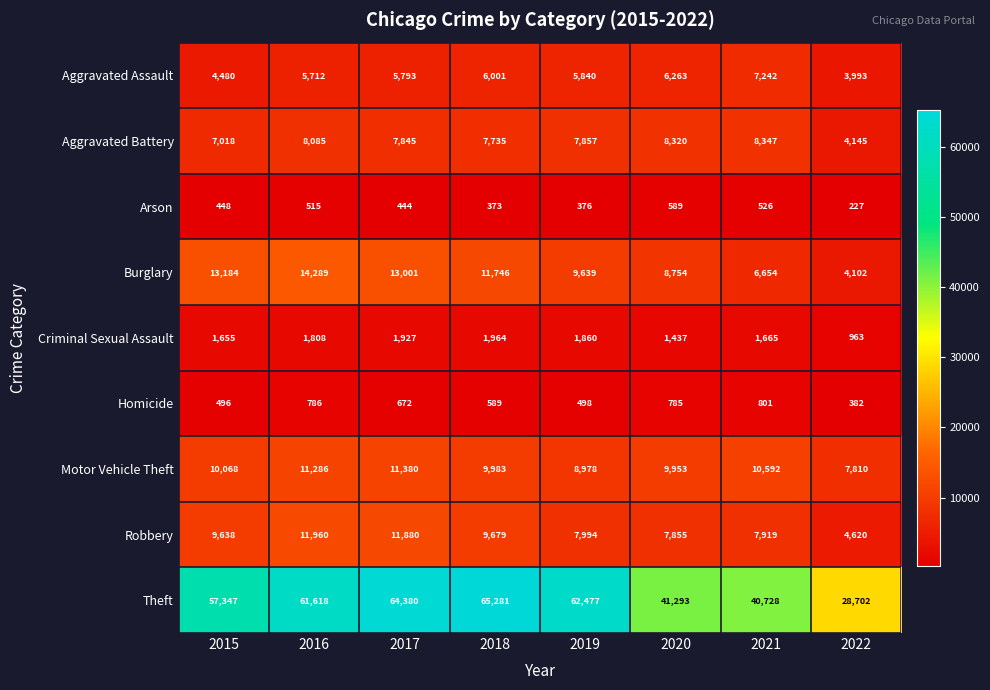

The Aggravated Battery series shows 4145 at 2022. True or false?

True